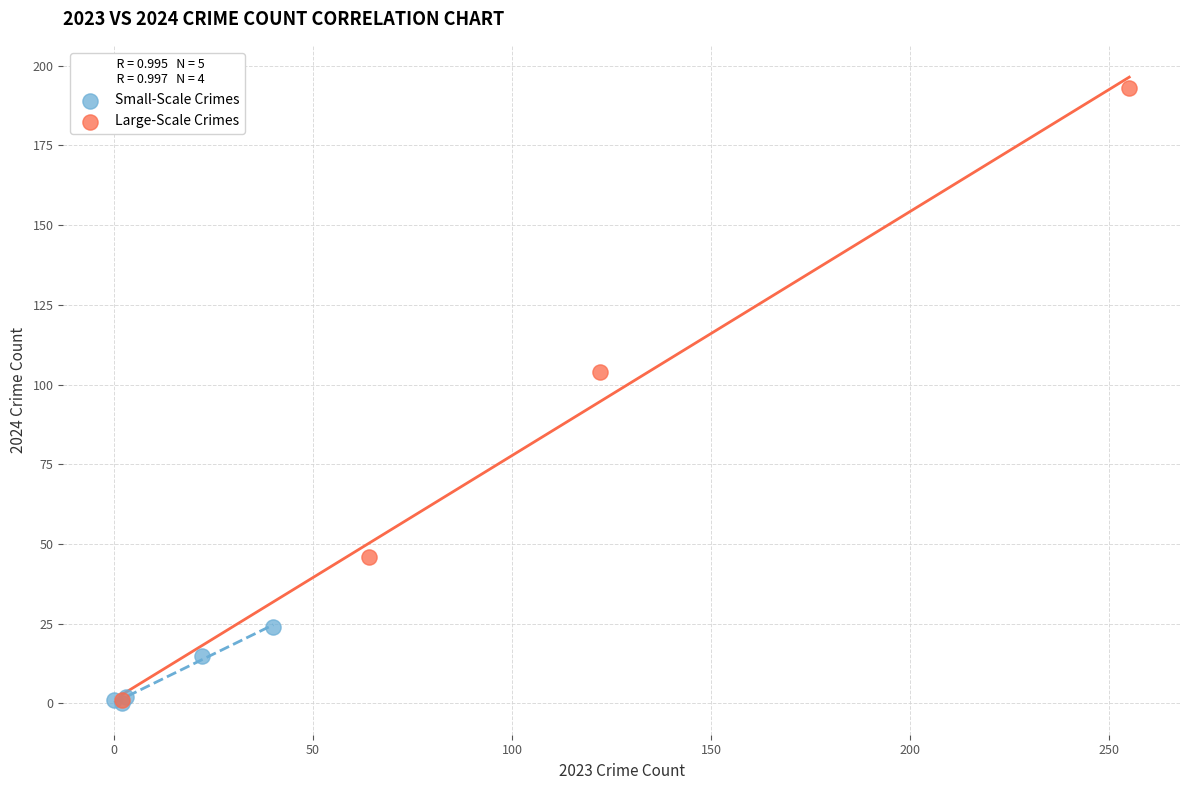

Which series has the largest Y range (max minus min)?

Large-Scale Crimes